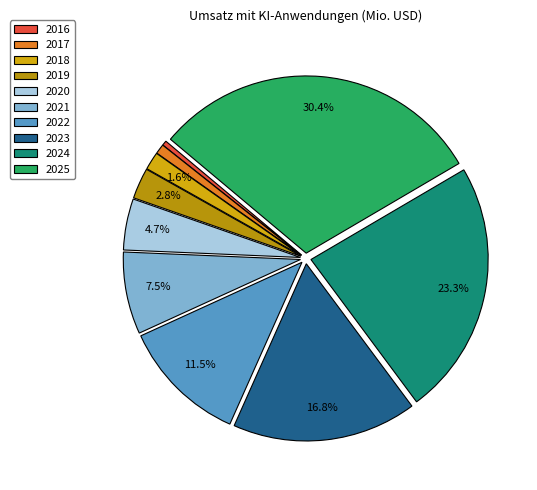

What portion of the pie excludes 2024?

76.7%